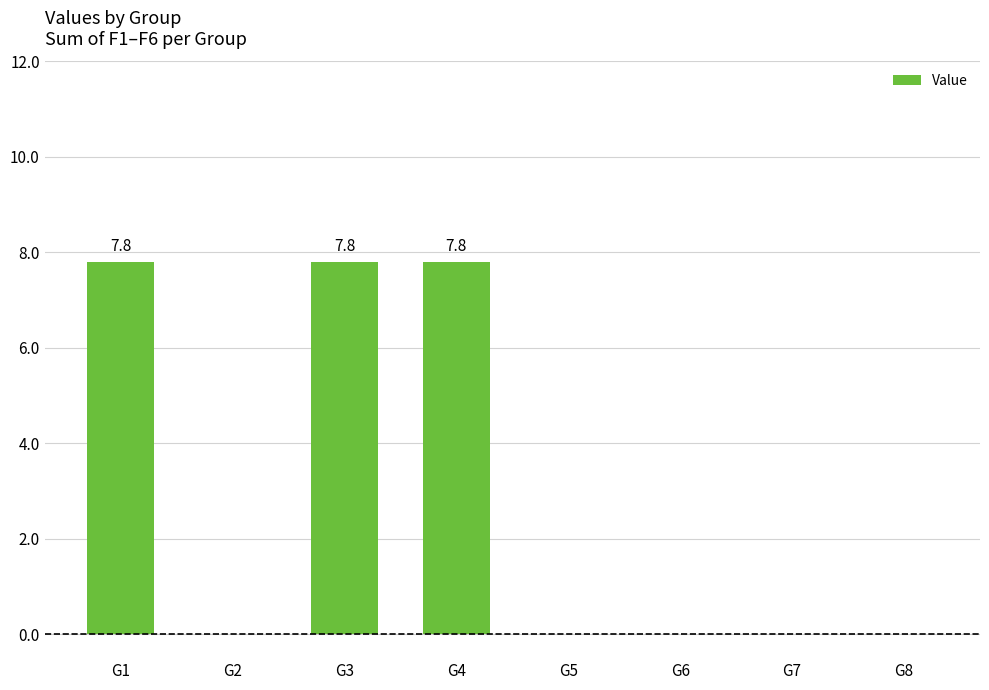

What is the maximum value shown in the chart?

7.8